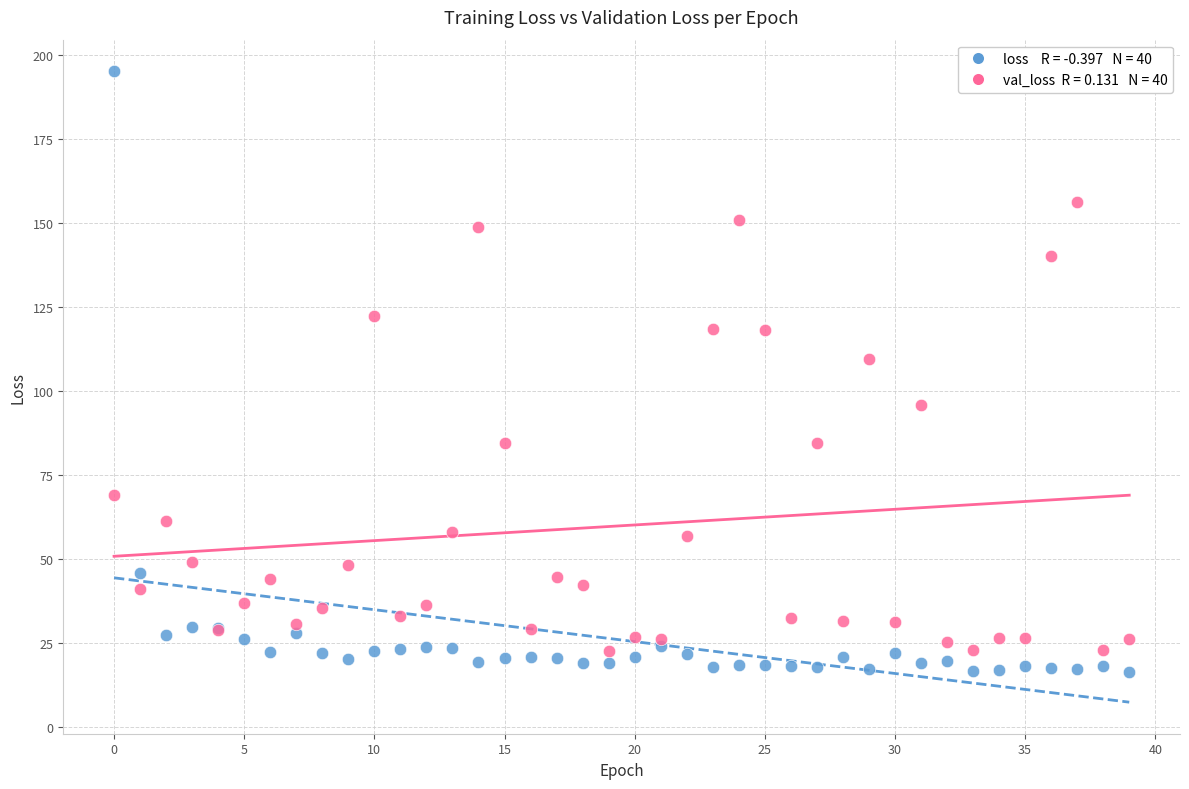

Across all series, what Y value is closest to 105?

109.3